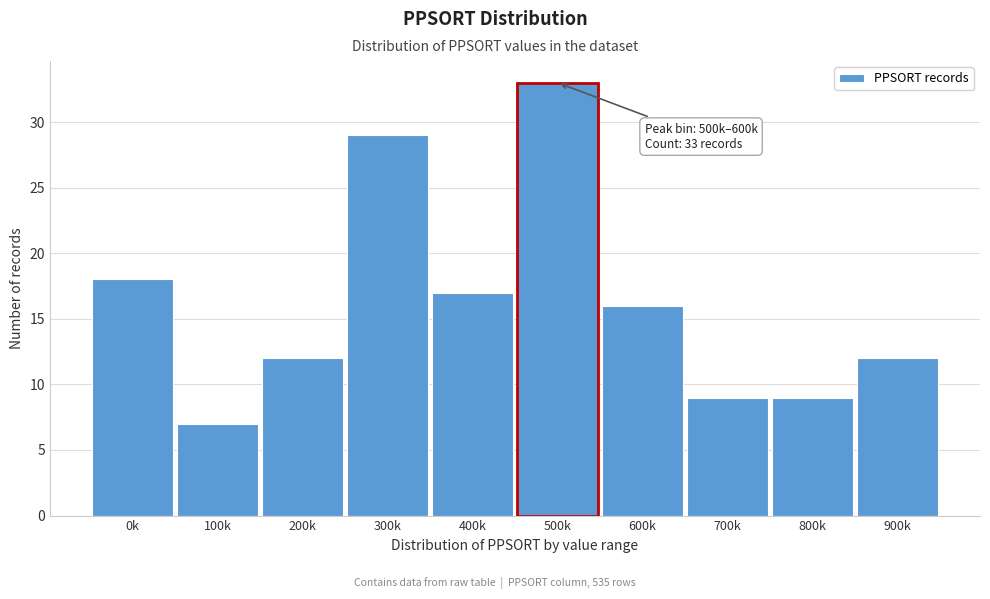

Reading left to right, transcribe all the data shown in this chart.

0k=18	100k=7	200k=12	300k=29	400k=17	500k=33	600k=16	700k=9	800k=9	900k=12